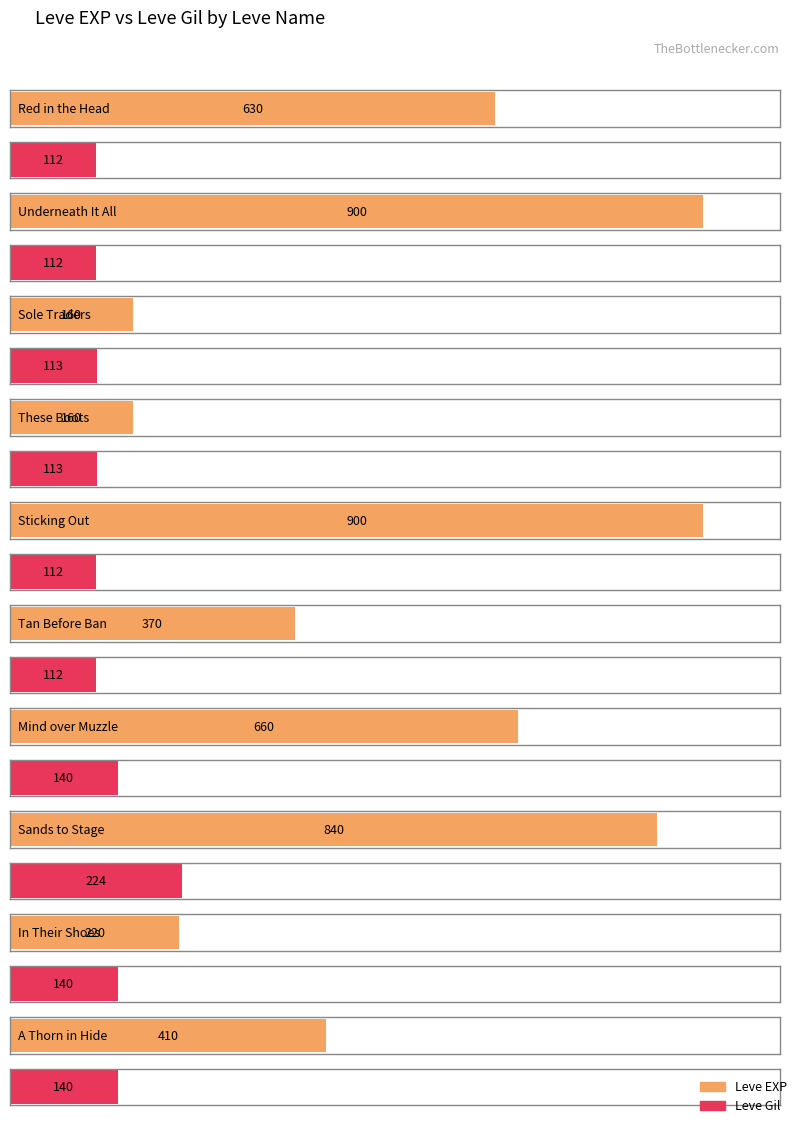

What are all the series names shown in the legend?

Leve EXP, Leve Gil